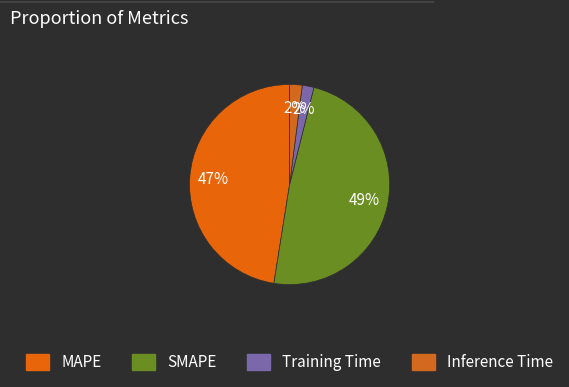

Count the number of slices in the pie.

4